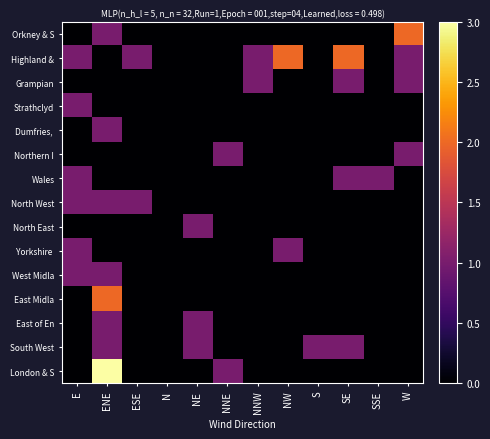

Which series changed the most between NE and S?

North East